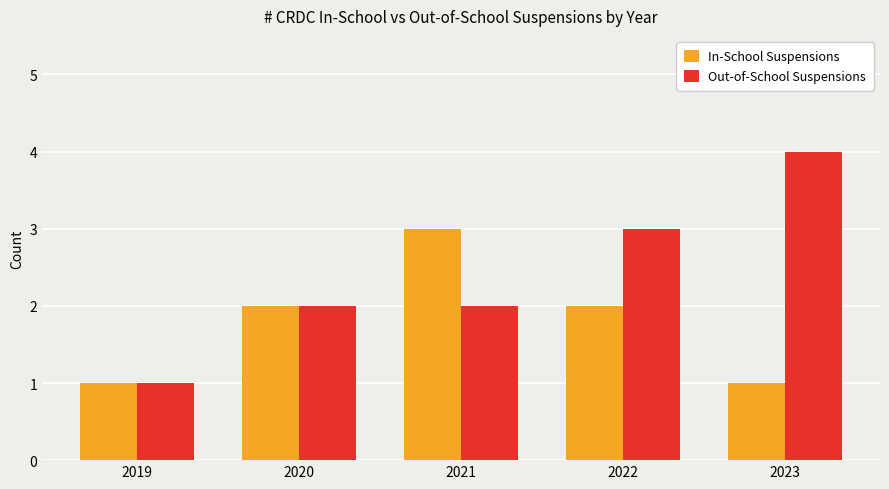

Which series has the largest total across all categories?

Out-of-School Suspensions